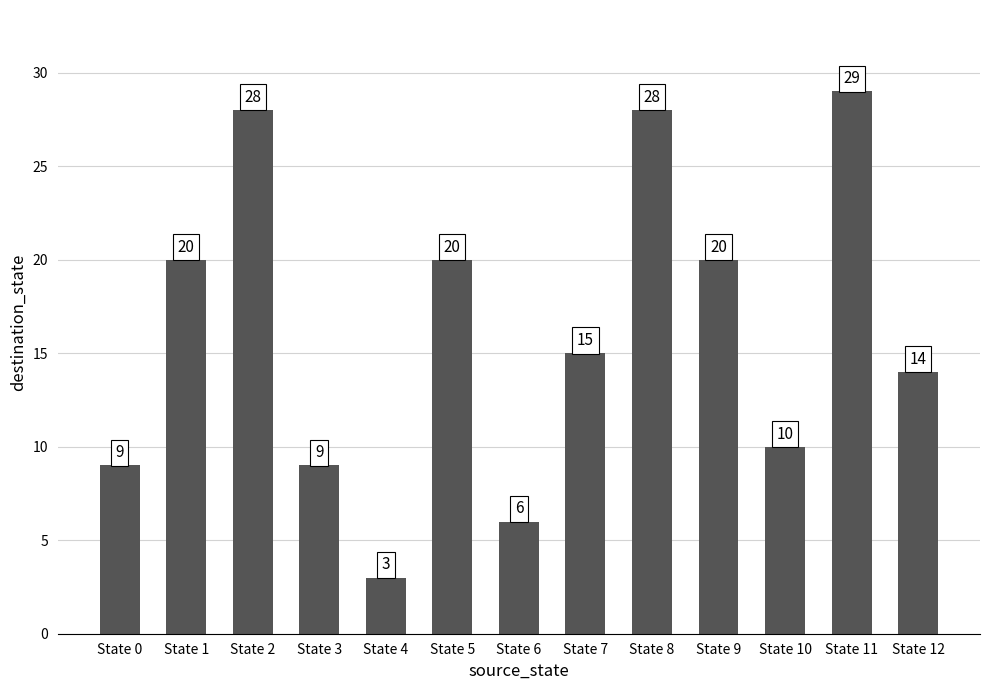

What is the change in value from State 3 to State 4?

-6